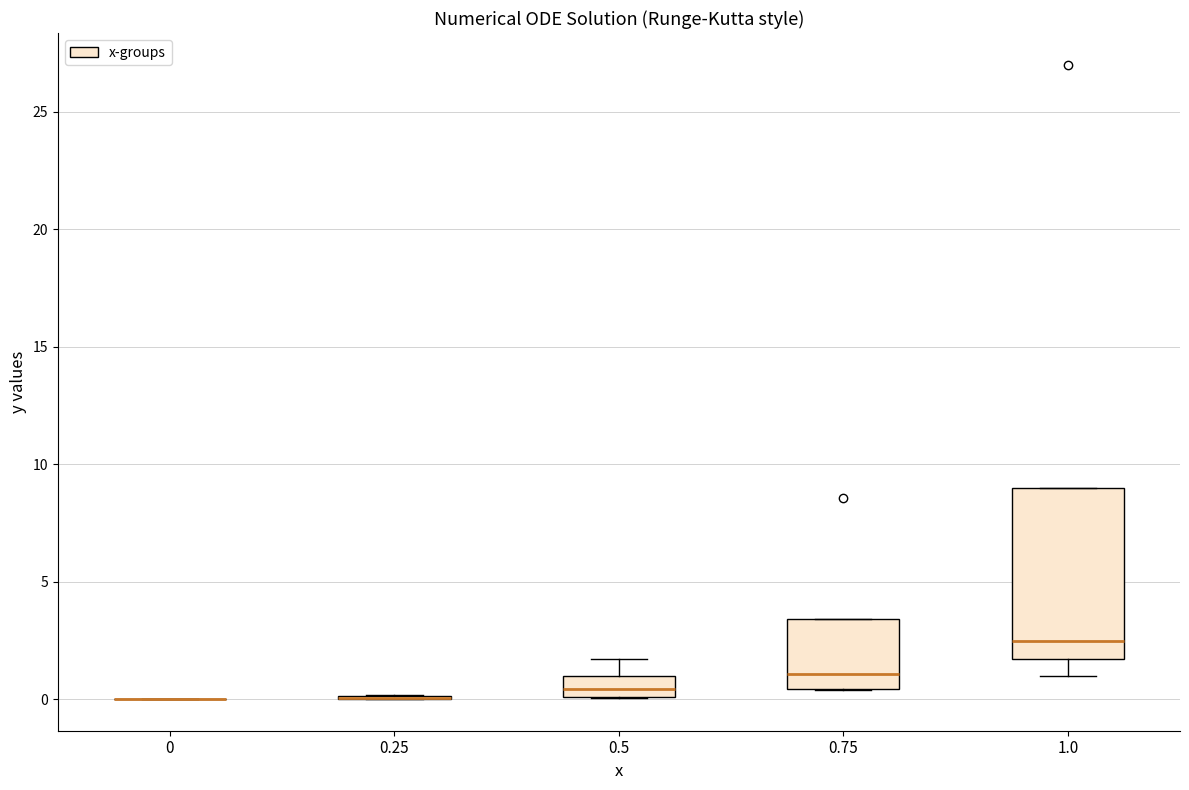

Reading left to right, transcribe this box plot: for each box, give where its median line is, the range the box spans, and where its two whiskers end, as read against the y-axis. The values are not printed on the chart, so give them approximately, as read against the axis.

0: box collapsed to a line at 0.0, whiskers 0.0 to 0.0
0.25: box collapsed to a line at 0.0, whiskers 0.0 to 0.0
0.5: median 0.5, box 0.0 to 1.0, whiskers 0.0 to 1.5
0.75: median 1.0, box 0.5 to 3.5, whiskers 0.5 to 3.5
1.0: median 2.5, box 1.5 to 9.0, whiskers 1.0 to 9.0